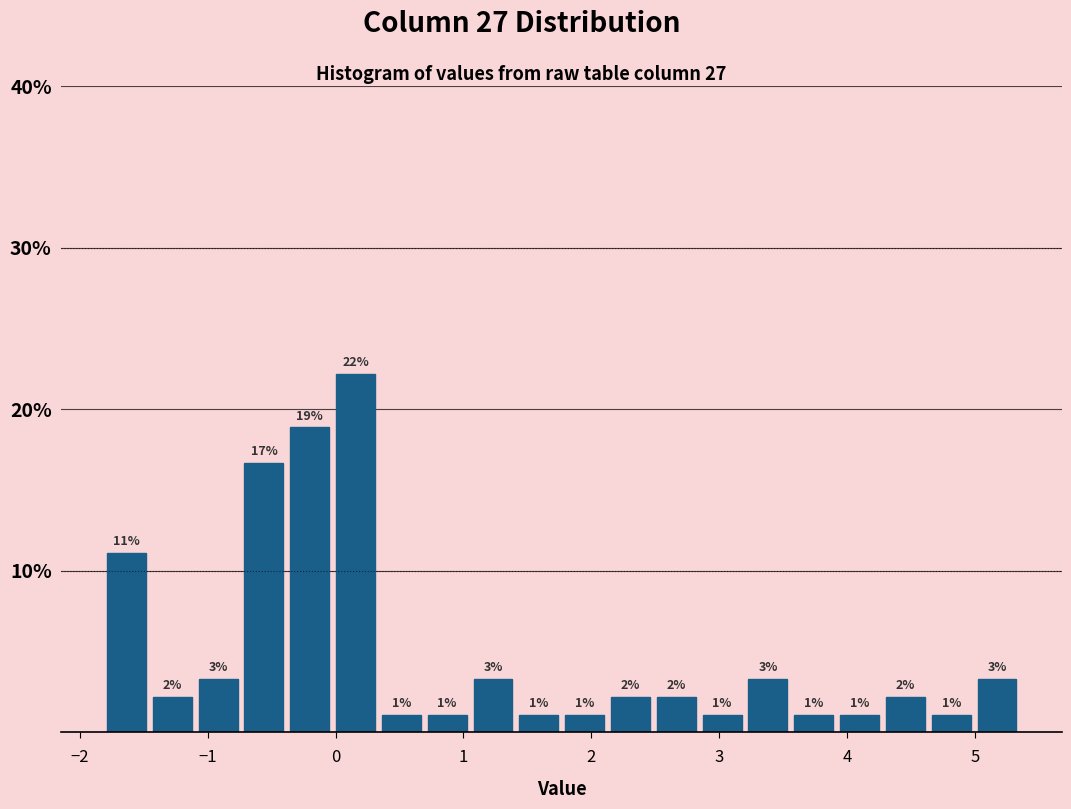

Read against the x-axis, roughly where is the centre of the tallest bar?

0.2